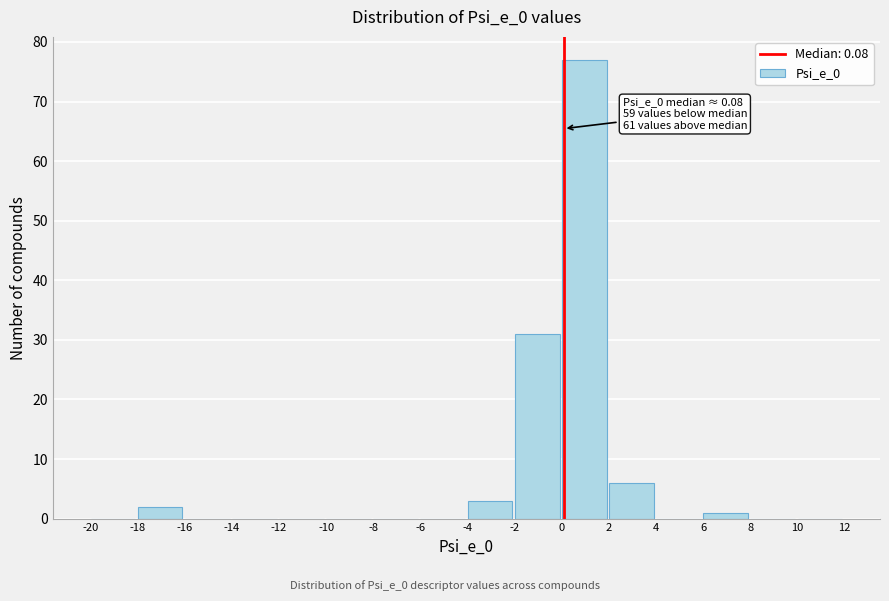

Which range on the x-axis has the tallest bar?

0 to 2